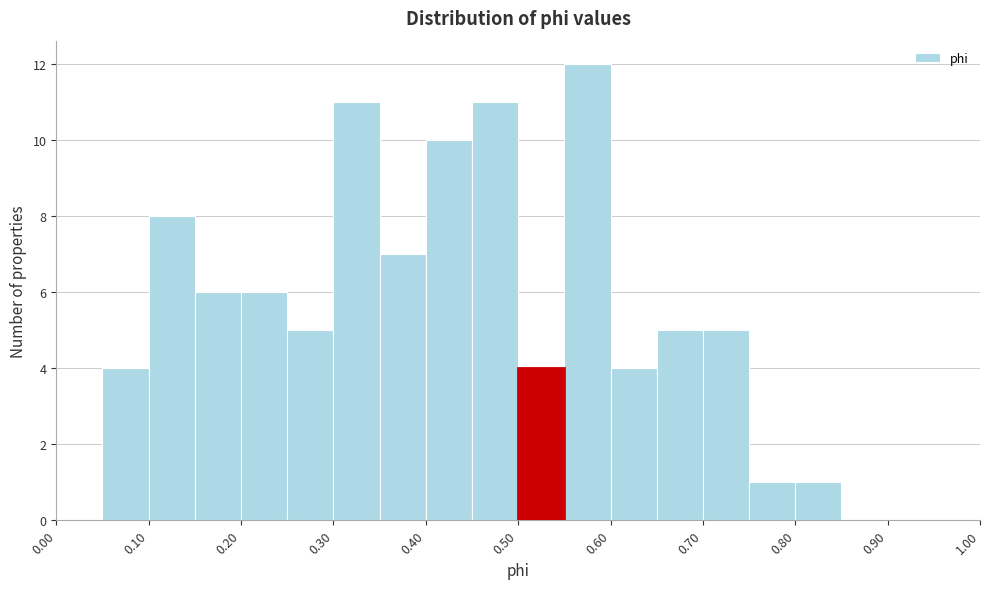

Reading left to right, transcribe this chart: for each bar, give the range it covers on the x-axis and its height. The values are not printed on the chart, so give them approximately, as read against the axis.

0.00 to 0.05: 0
0.05 to 0.10: 4
0.10 to 0.15: 8
0.15 to 0.20: 6
0.20 to 0.25: 6
0.25 to 0.30: 5
0.30 to 0.35: 11
0.35 to 0.40: 7
0.40 to 0.45: 10
0.45 to 0.50: 11
0.50 to 0.55: 4
0.55 to 0.60: 12
0.60 to 0.65: 4
0.65 to 0.70: 5
0.70 to 0.75: 5
0.75 to 0.80: 1
0.80 to 0.85: 1
0.85 to 0.90: 0
0.90 to 0.95: 0
0.95 to 1.00: 0